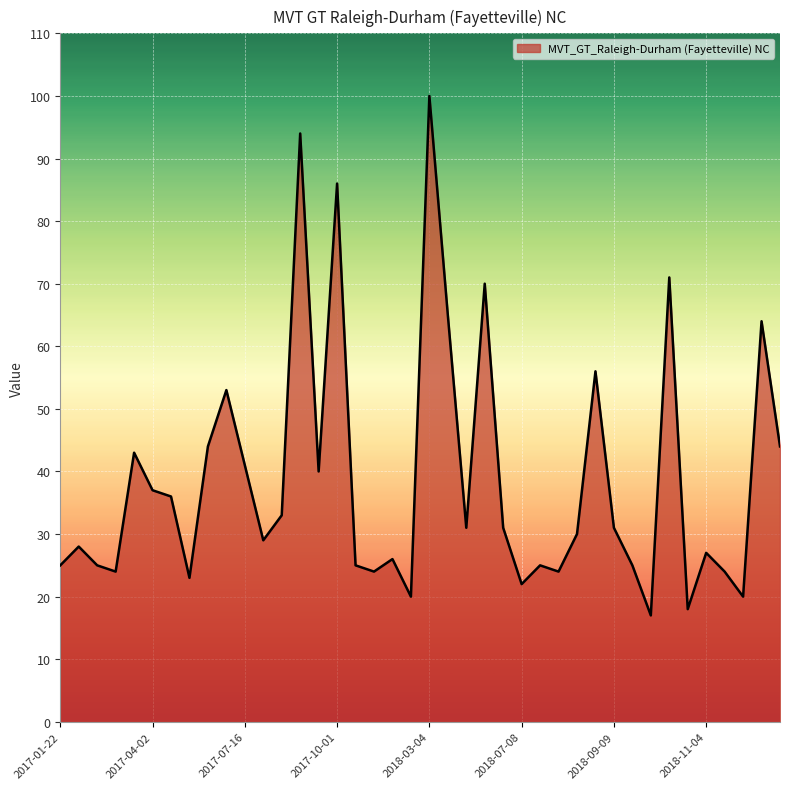

What is the maximum value shown in the chart?

100